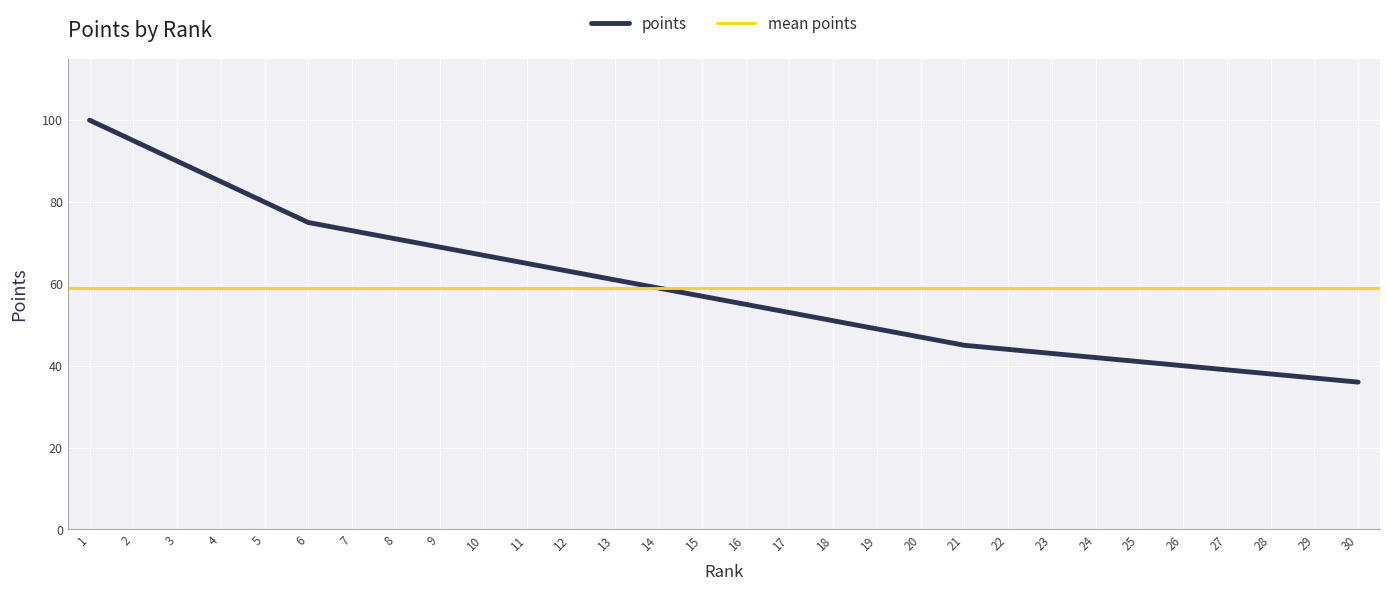

What is the average value?

59